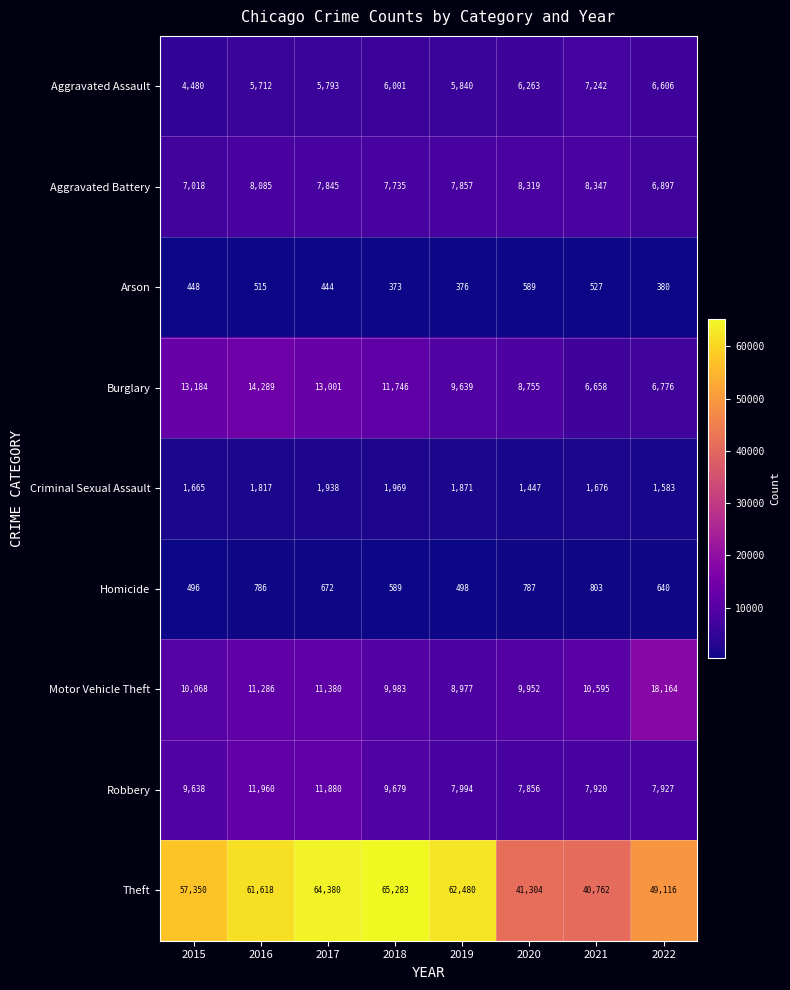

What is the total value across all series at 2016?

116068